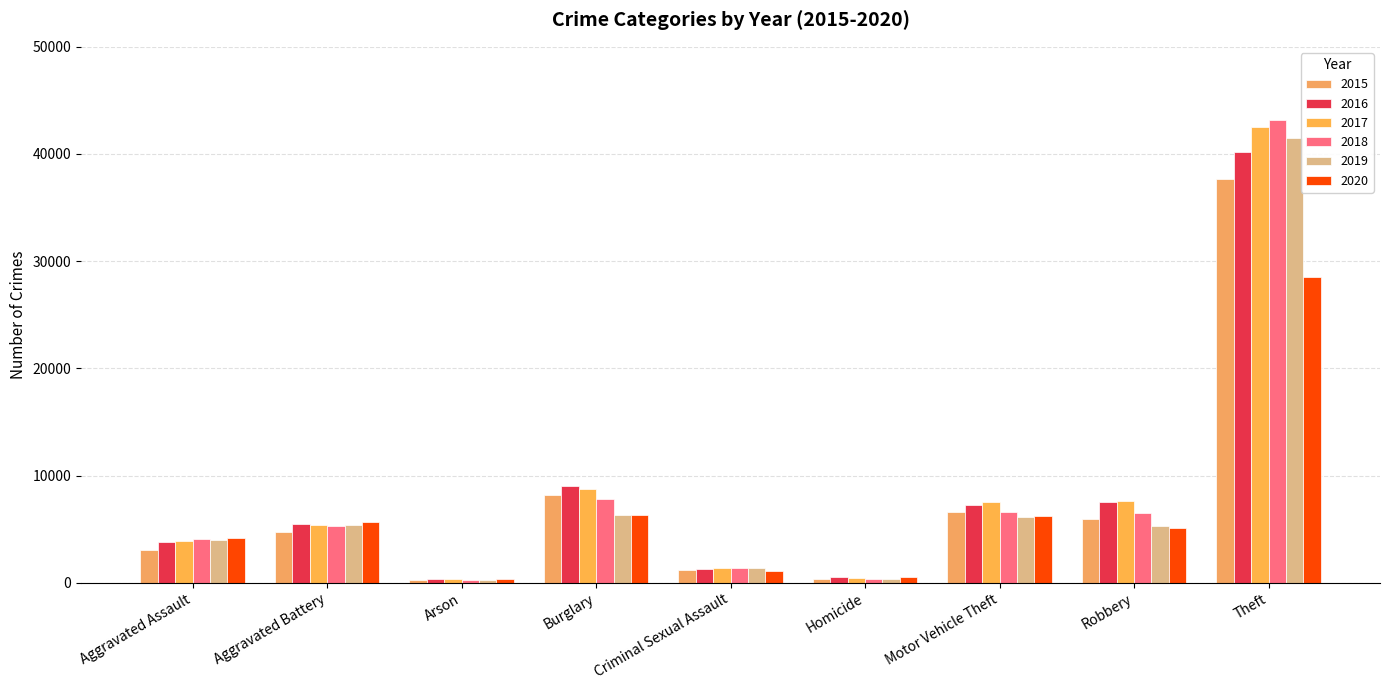

What is the total value across all series at Motor Vehicle Theft?

40280